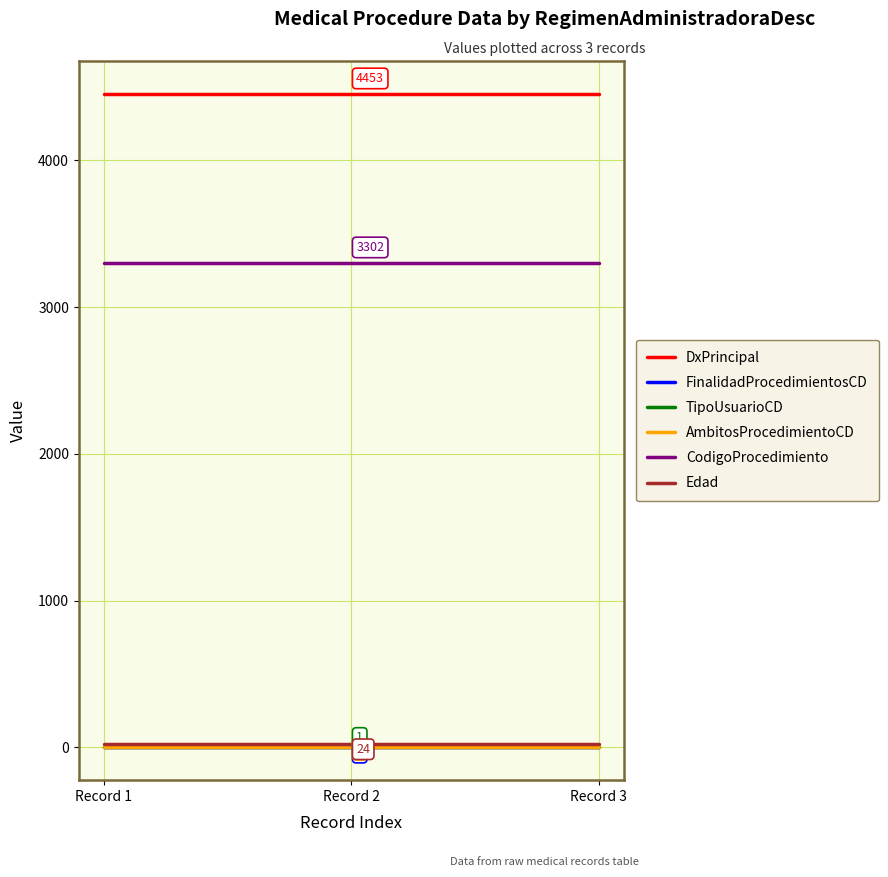

Read the DxPrincipal value at Record 2.

4453